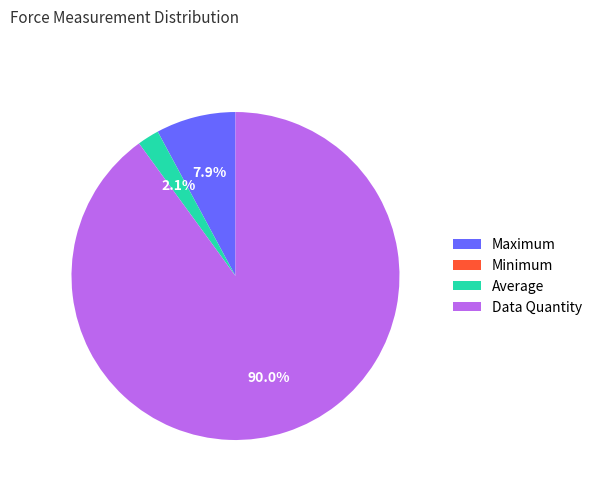

Does Maximum represent more than half of the total?

No